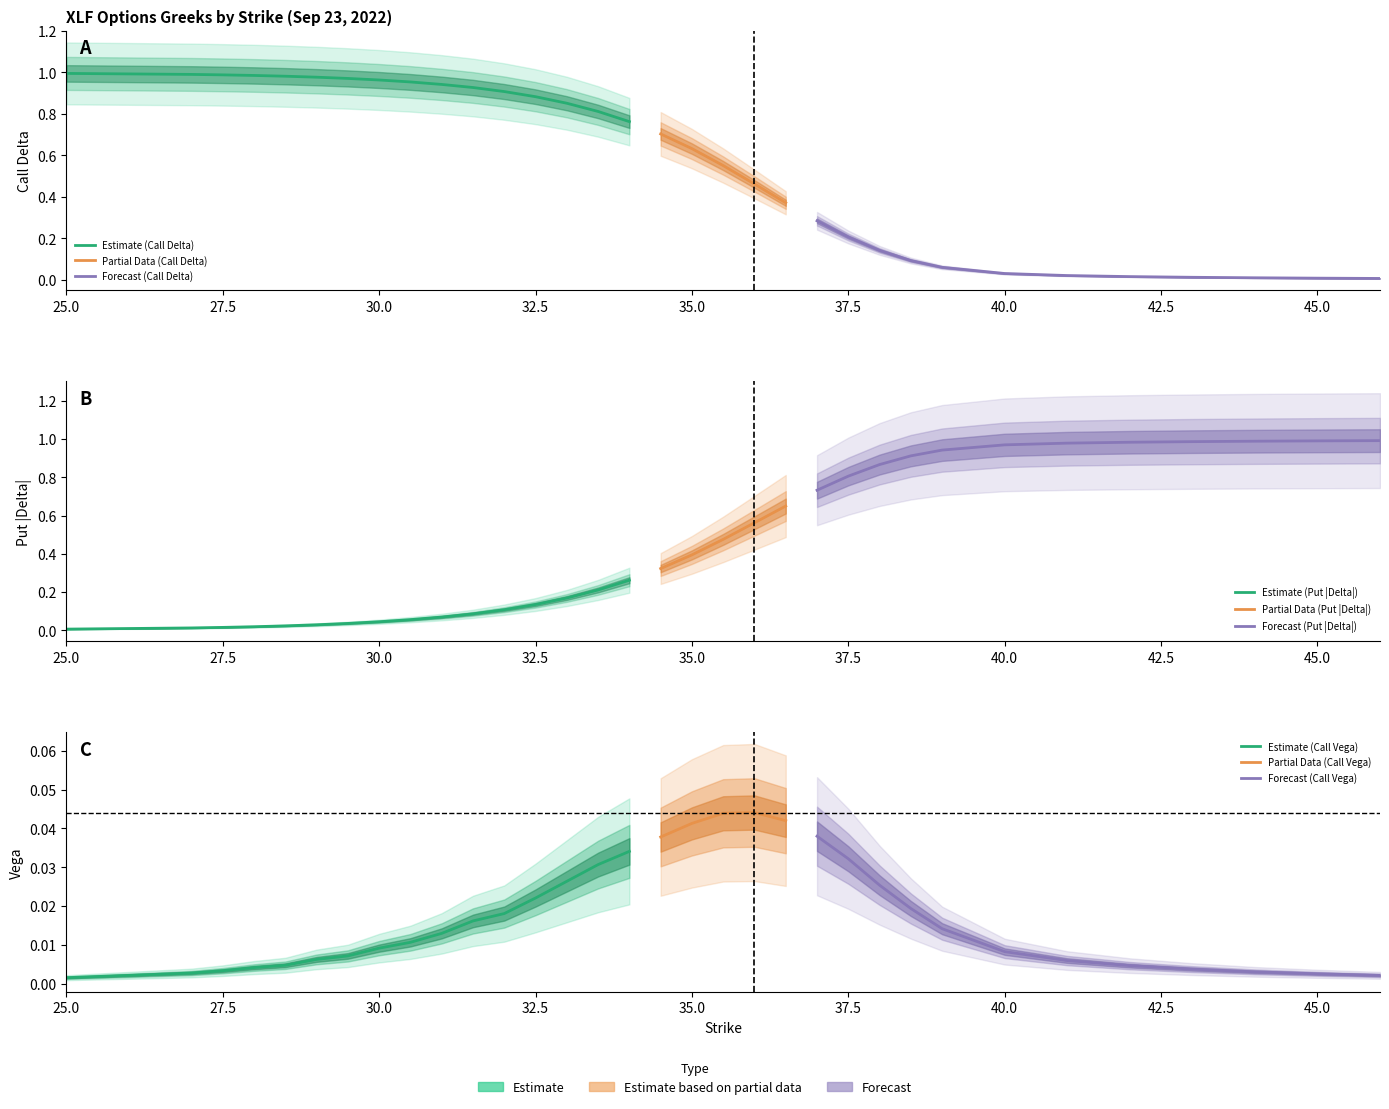

Which series has the widest spread of values?

delta_call